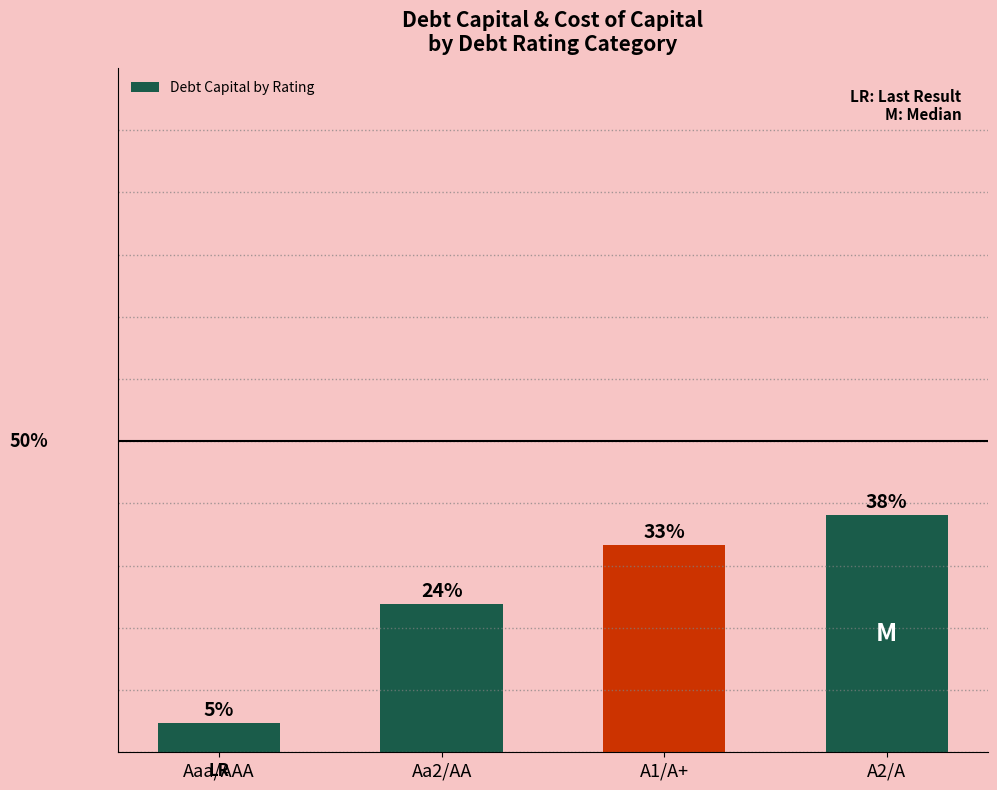

At which category does the chart reach its peak across all series?

A2/A